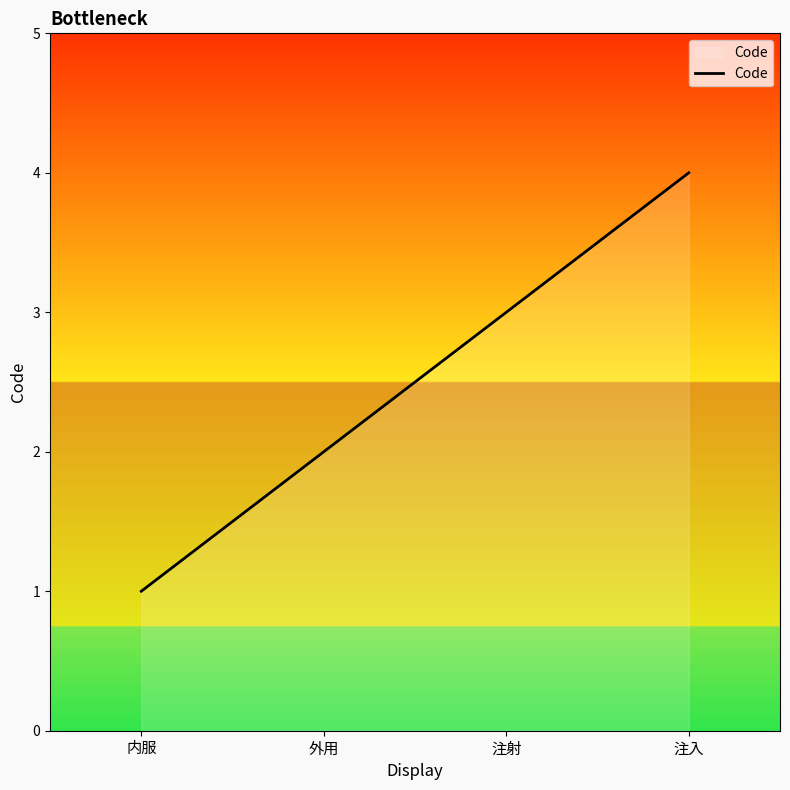

What is the change in value from 内服 to 注射?

+2